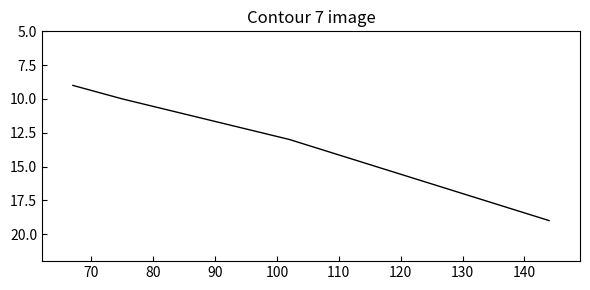

Is it true that the value at 80 is 2?

False